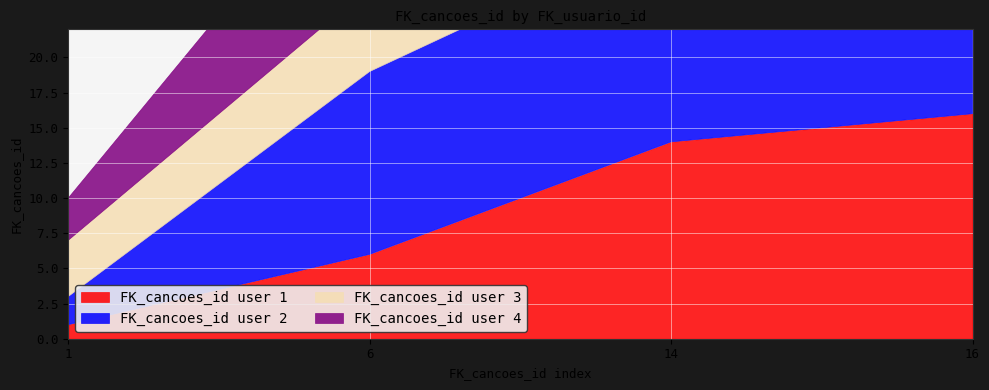

At which category is the sum across all series the highest?

14